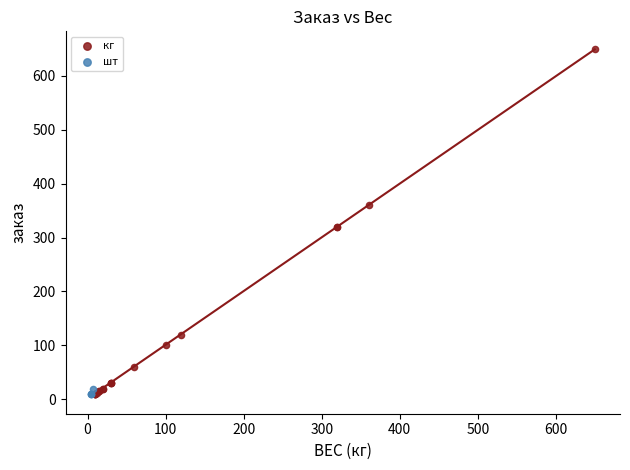

Which series has the widest spread of Y values?

кг